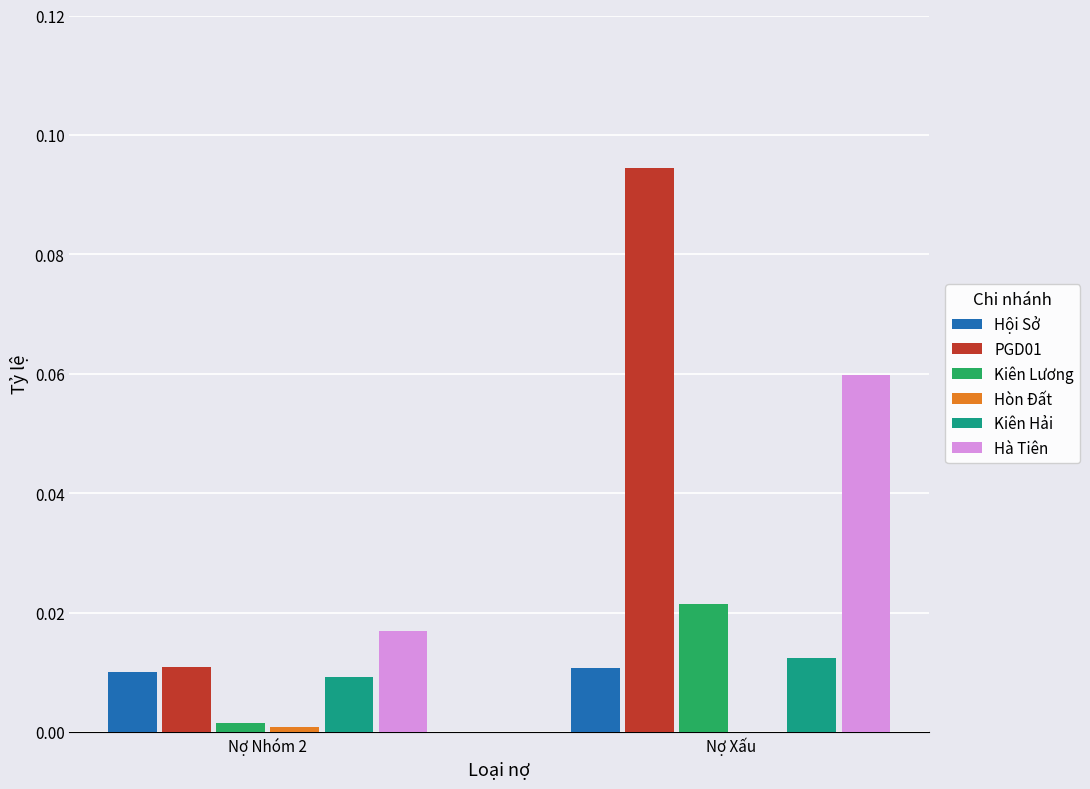

Is it true that Hội Sở equals 0.0 at Nợ Xấu?

True